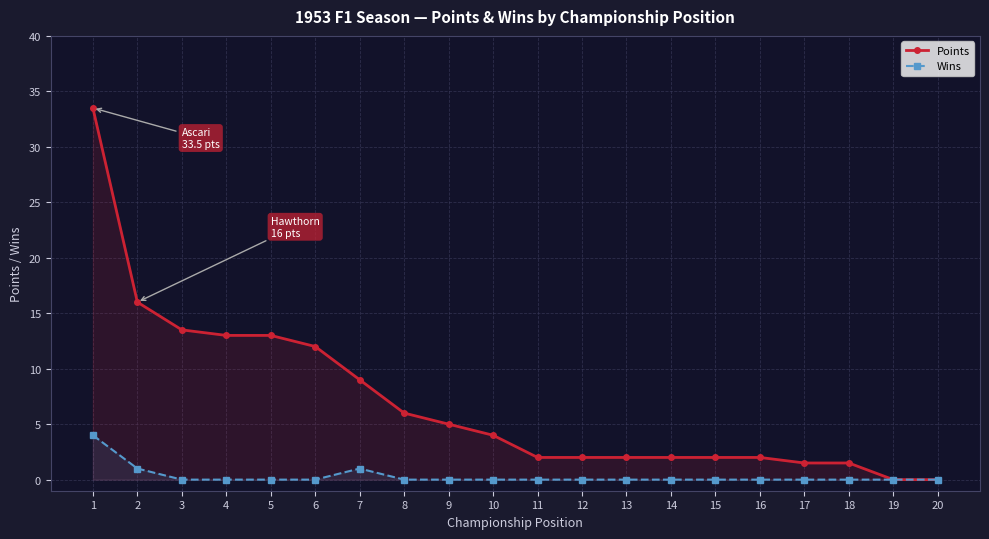

Between 10 and 17, which series saw the biggest shift?

Points